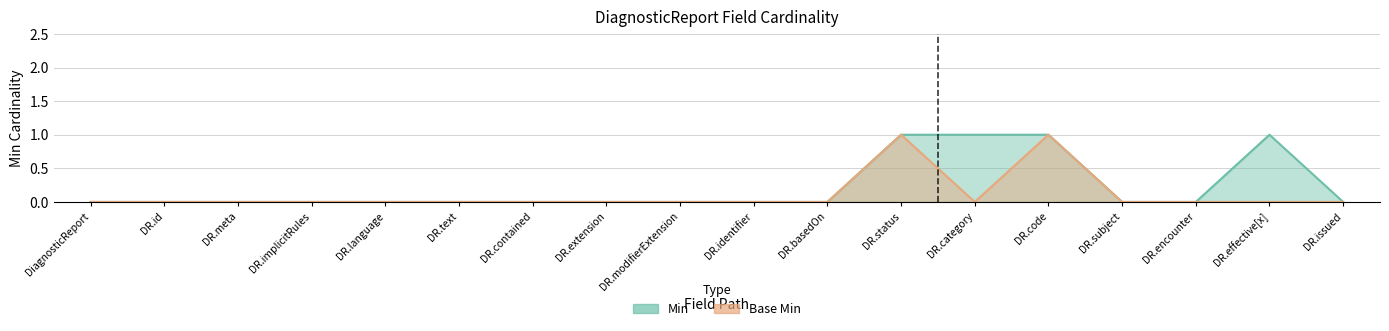

True or false: Min has a value of 0 at DR.effective[x].

False